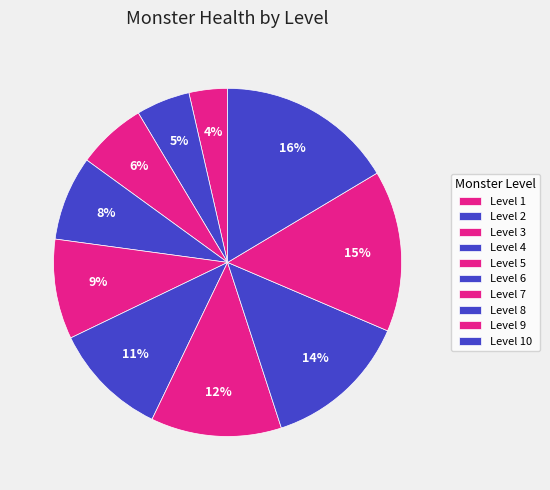

How many segments does this pie chart have?

10